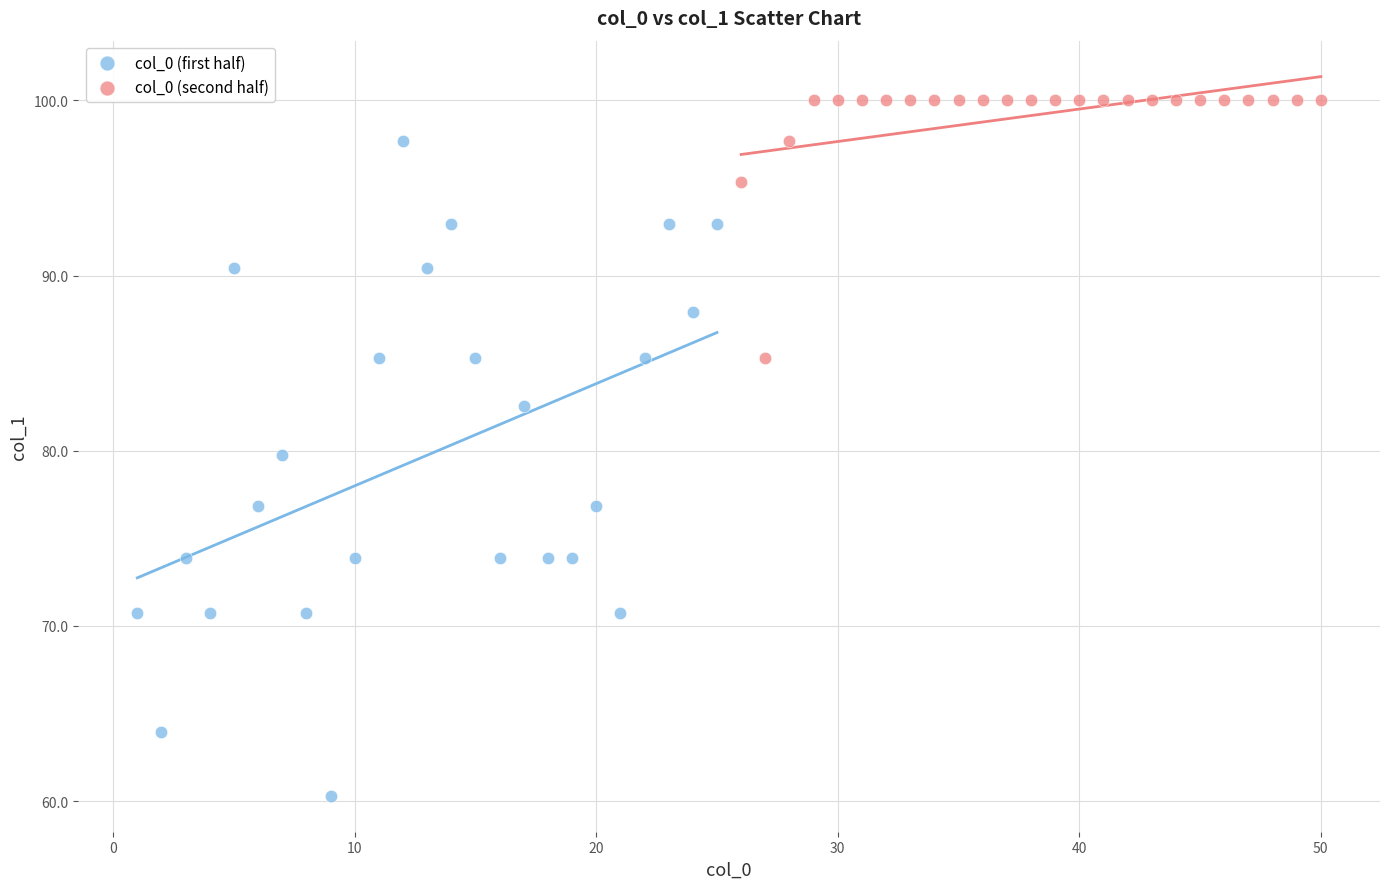

What are all the series names shown in the legend?

col_0 (first half), col_0 (second half)